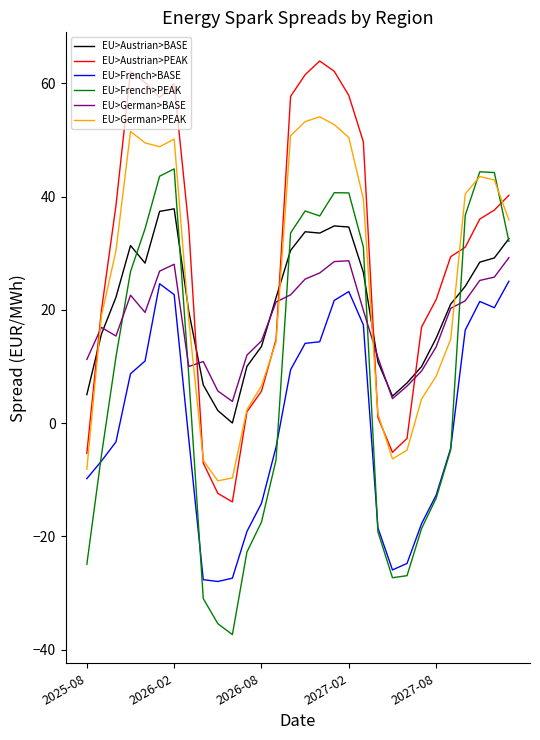

What is the minimum value shown in the chart?

-37.3